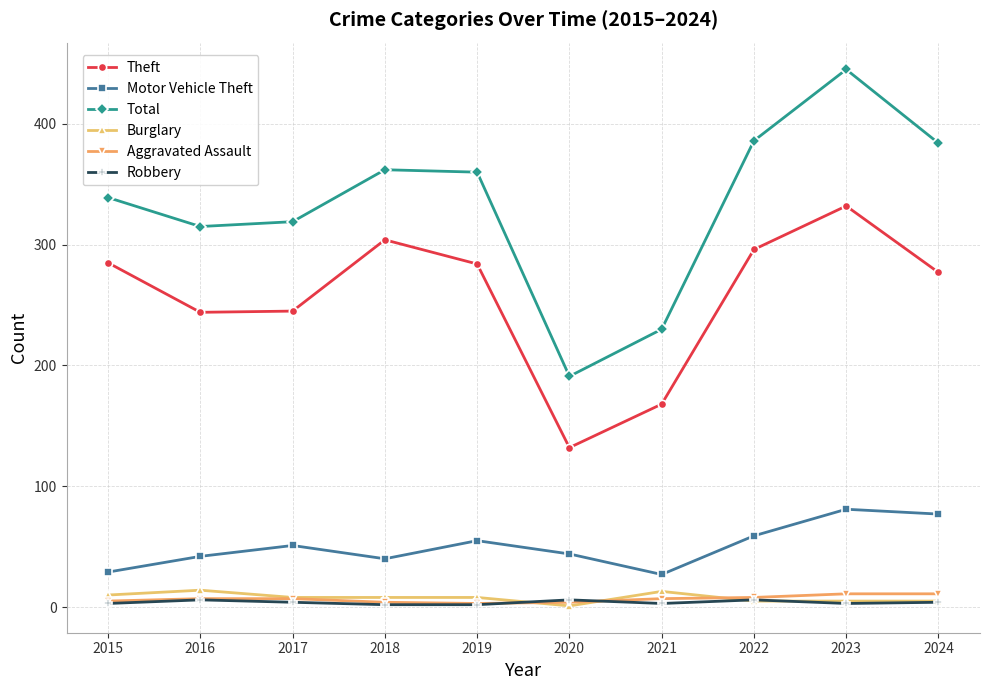

Count the number of categories in the chart.

10